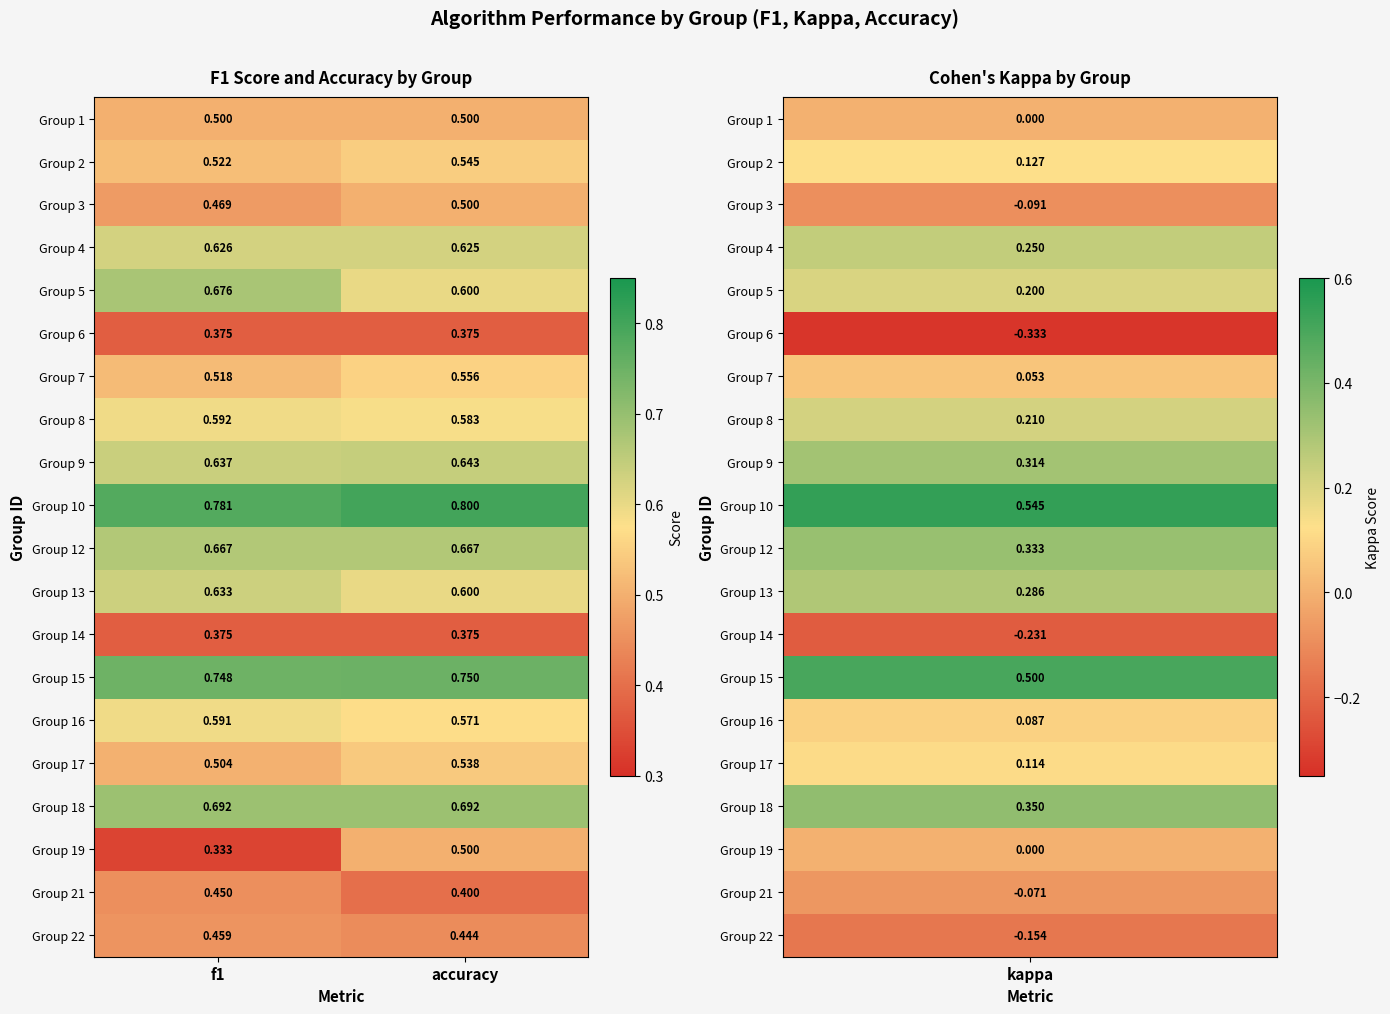

Which series has the largest total across all categories?

Group 10